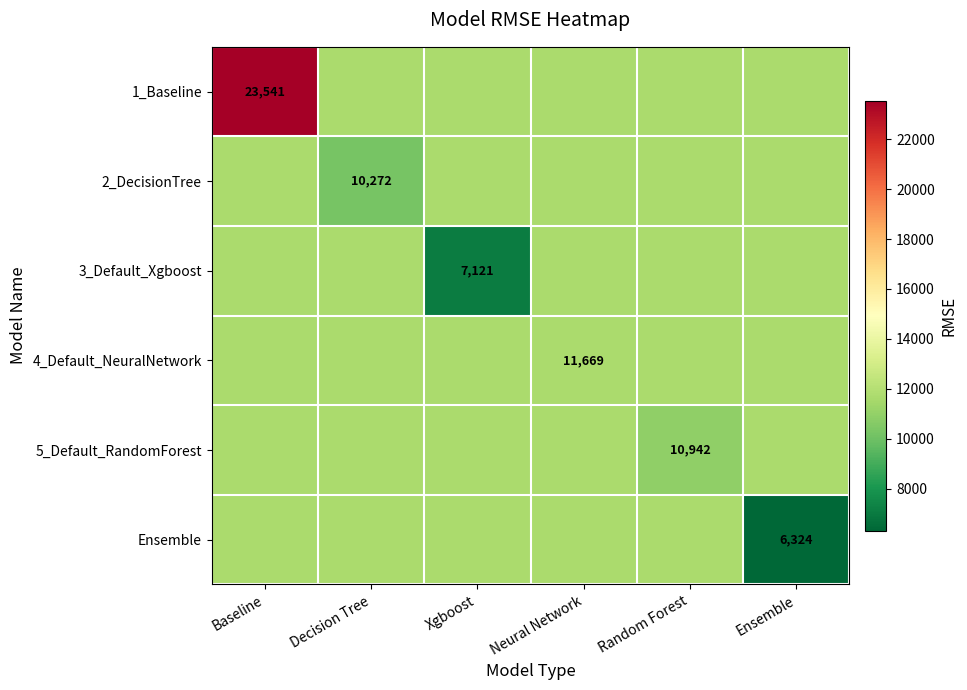

What is the greatest value displayed?

23541.3